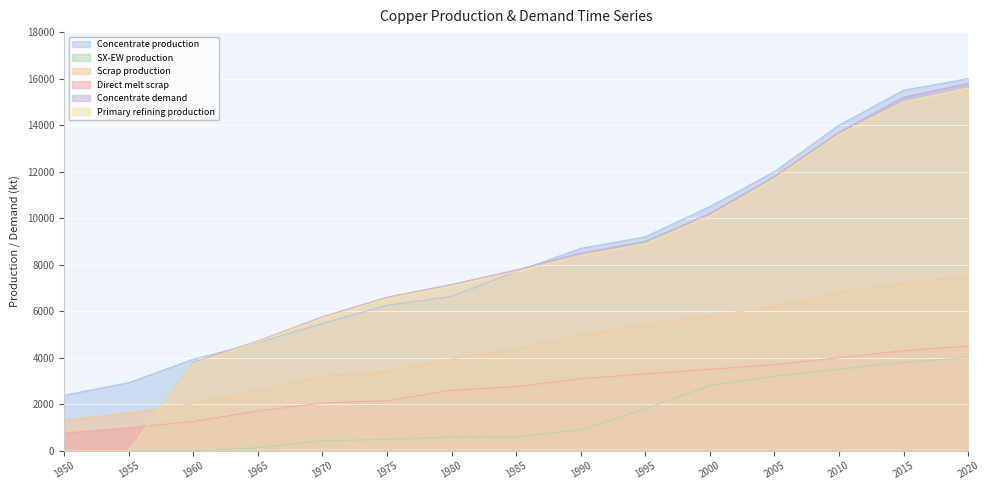

The Concentrate production series shows 13062.9 at 1990. True or false?

False